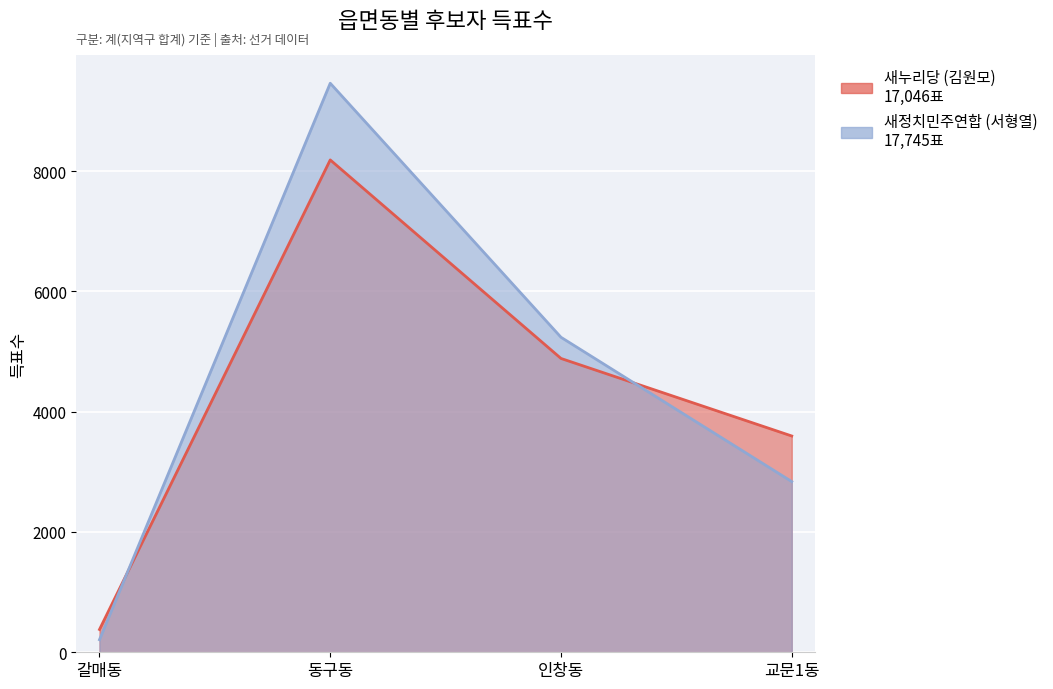

Reading left to right, list all the values displayed in this chart.

새누리당 (김원모): 379	8186	4885	3596
새정치민주연합 (서형열): 209	9461	5237	2838